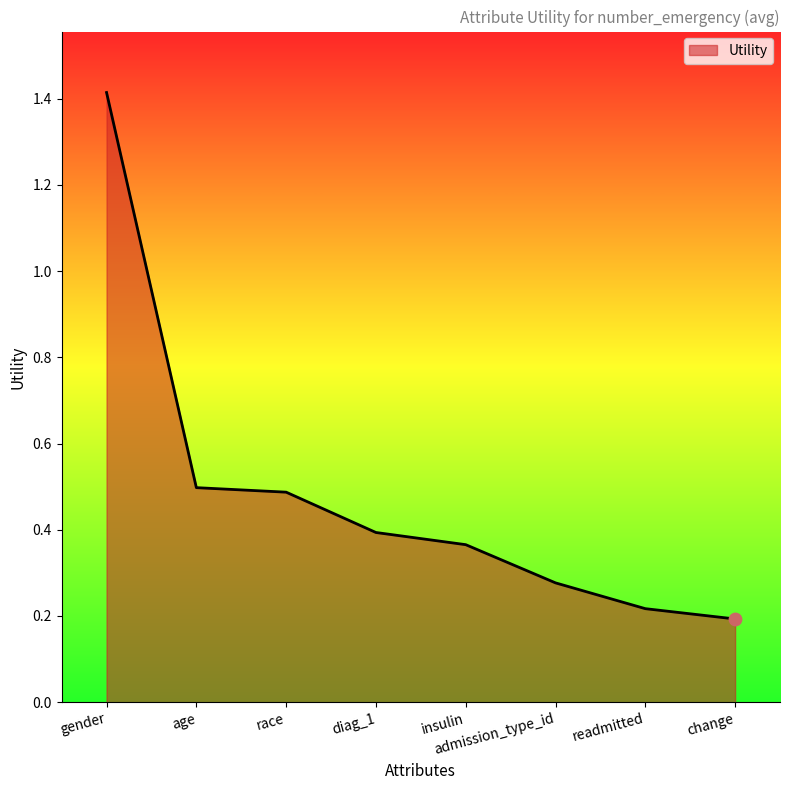

What is the change in value from race to admission_type_id?

-0.2